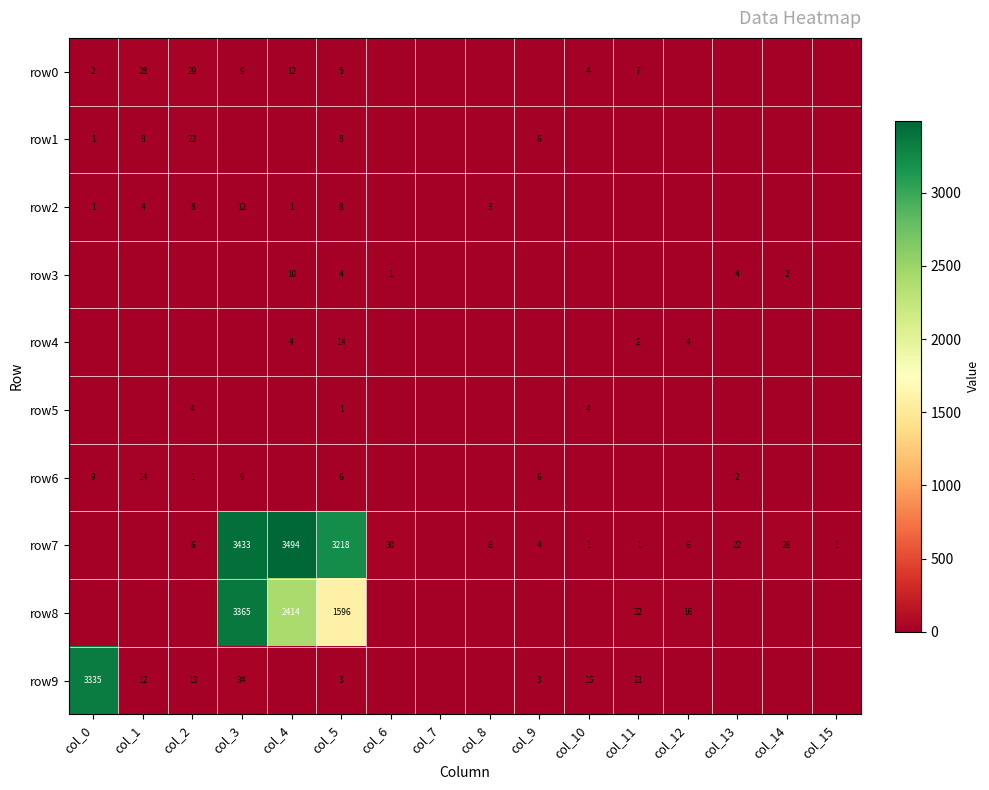

True or false: row9 has a value of 16 at col_10.

True